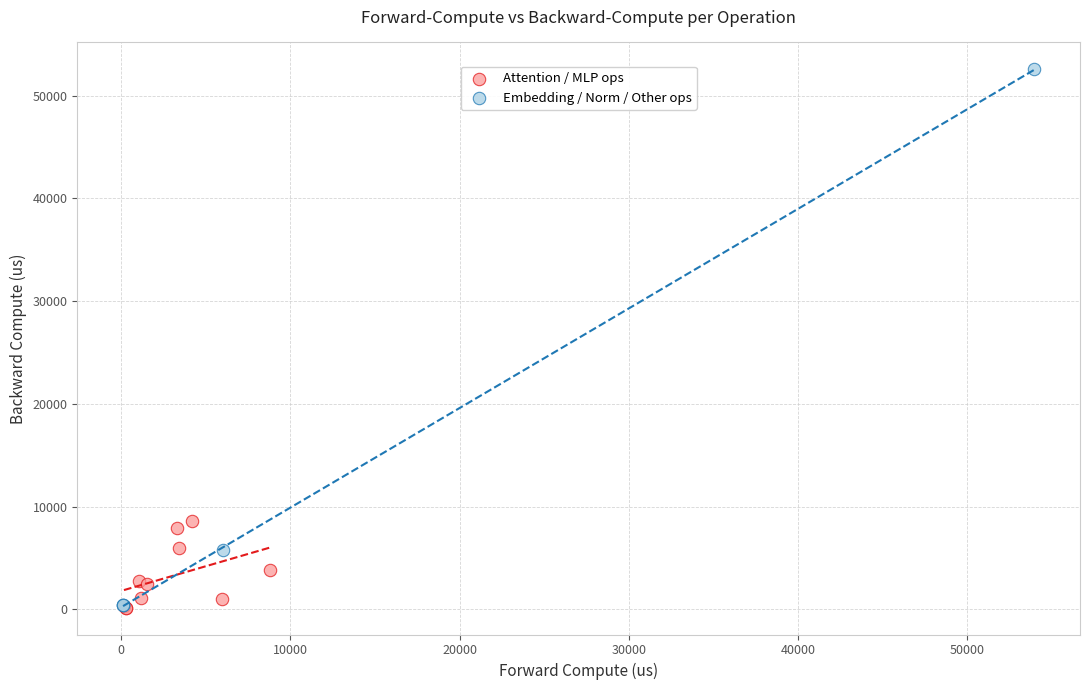

Which series reaches the maximum Y coordinate?

Embedding / Norm / Other ops